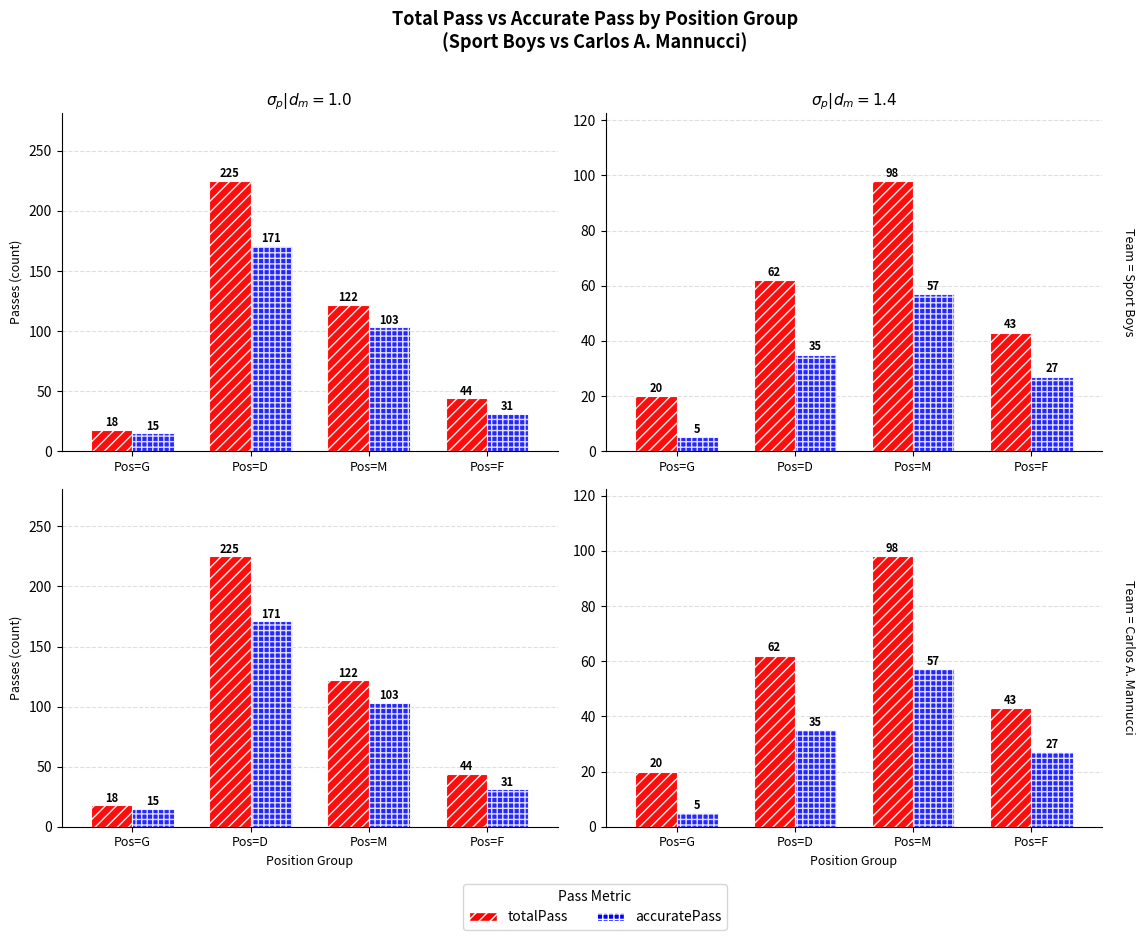

What is the average value of the accuratePass series?

31